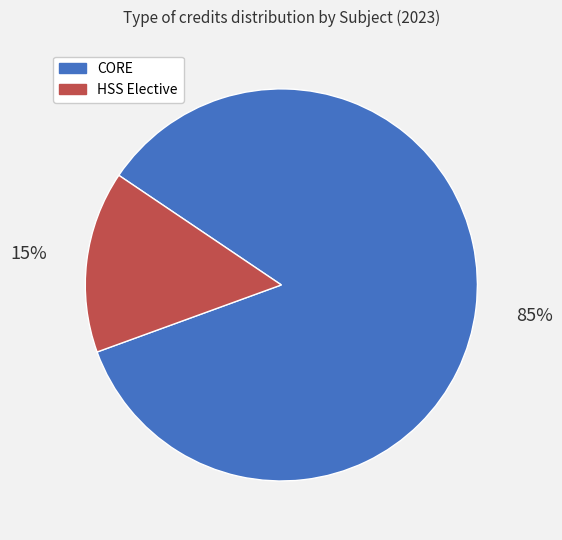

Is there a majority slice in this chart?

Yes